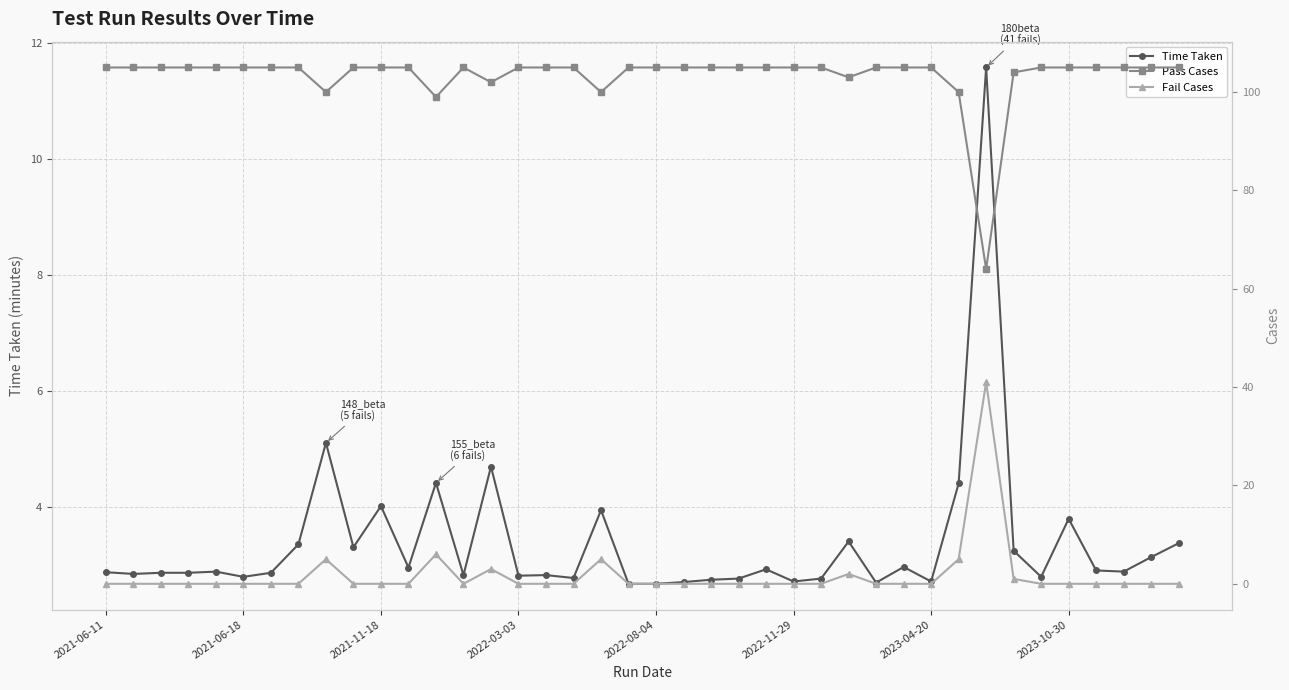

What position from the left is 23?

24